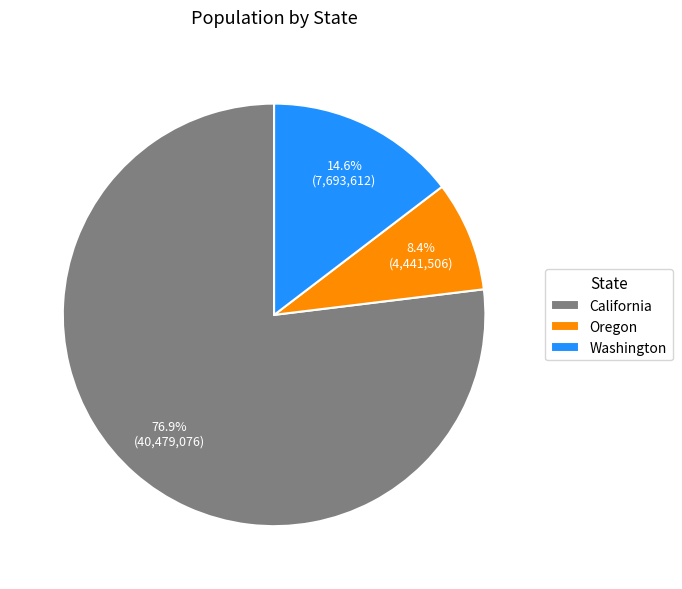

Between Oregon and Washington, which is larger?

Washington